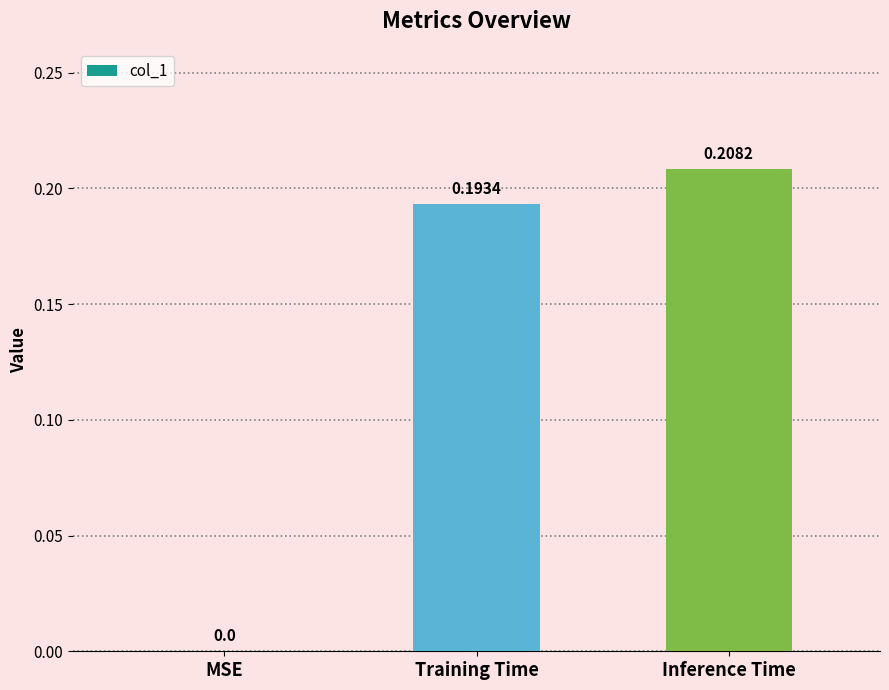

What is the sum of the values at Inference Time and Training Time?

0.4